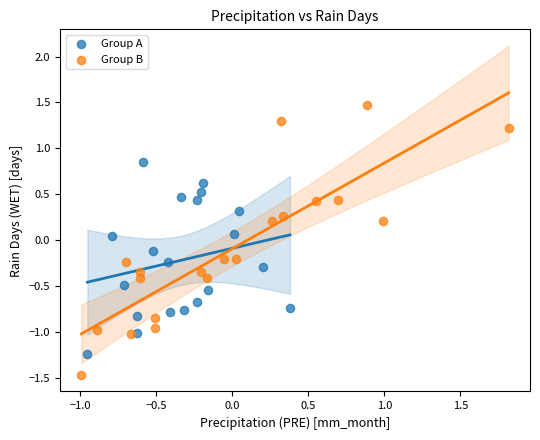

Which series reaches the minimum Y coordinate?

Group B